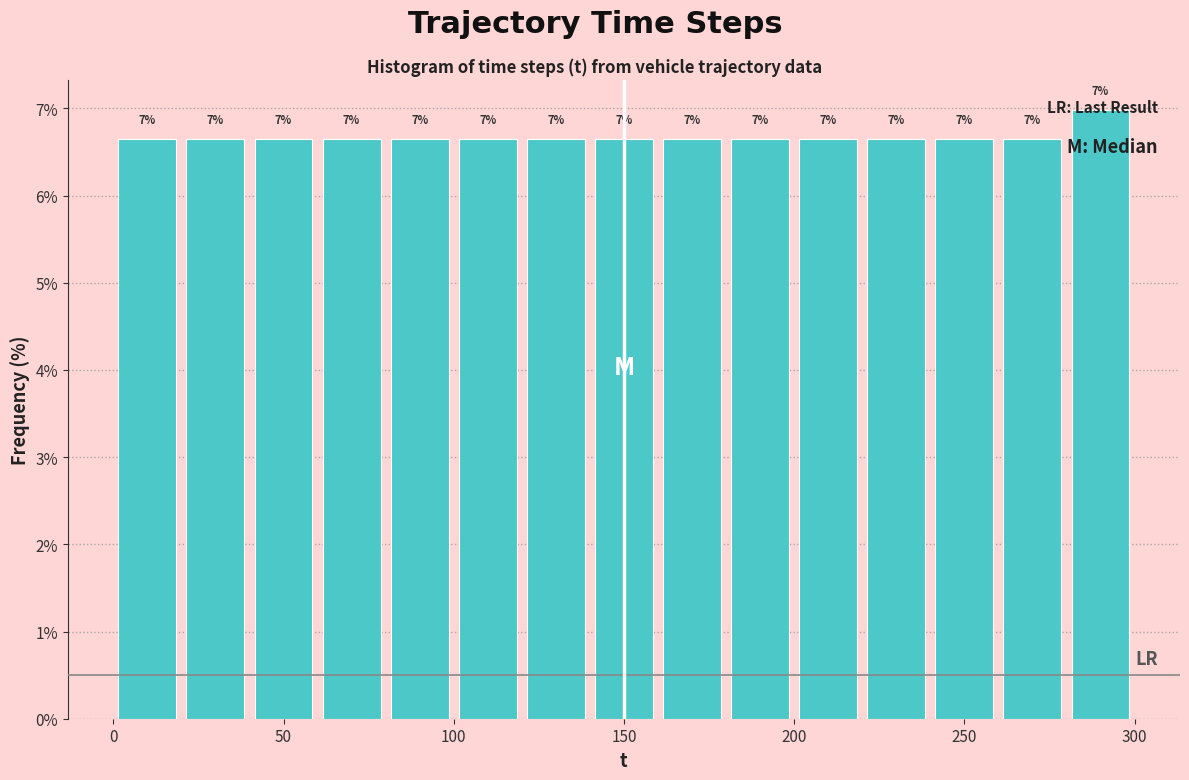

Over which range of the x-axis is the bar tallest?

280 to 300